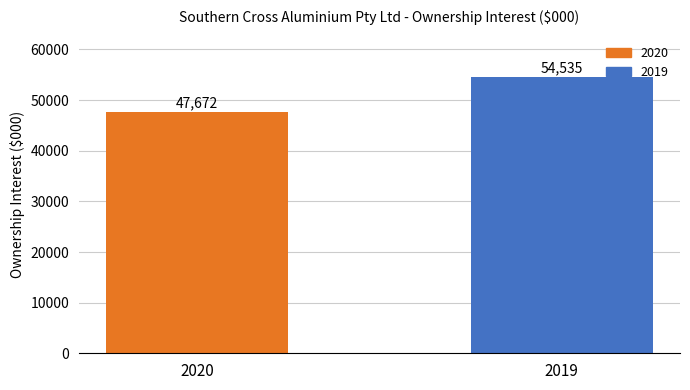

Are the bars grouped side by side (vs. stacked)?

No